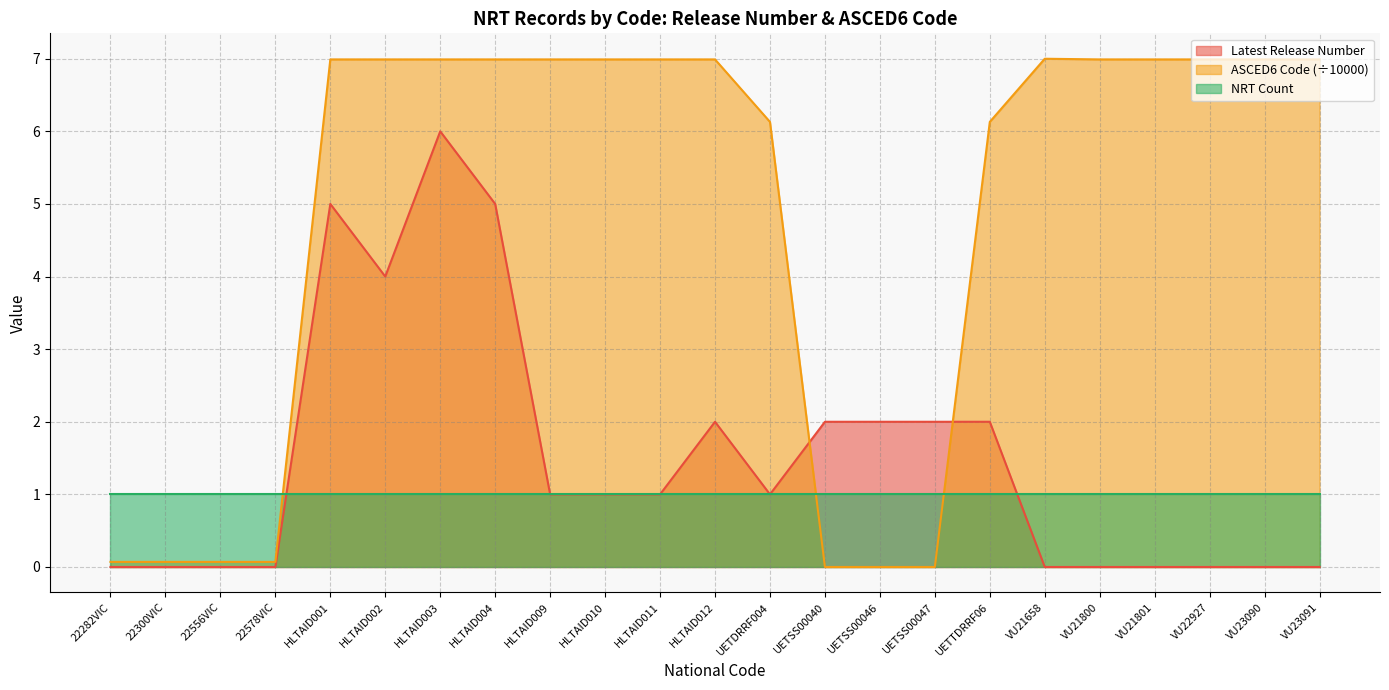

At how many categories does at least one series exceed 4?

16